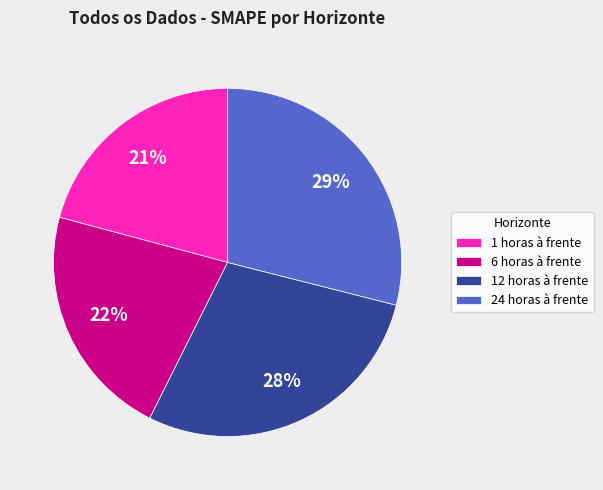

Which category has the biggest portion of the pie?

24 horas à frente